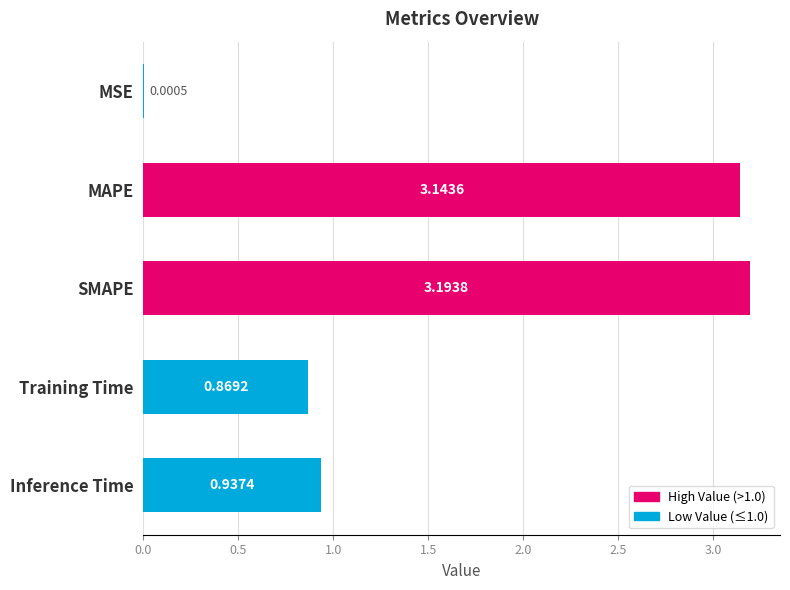

What is the sum of all values?

8.1